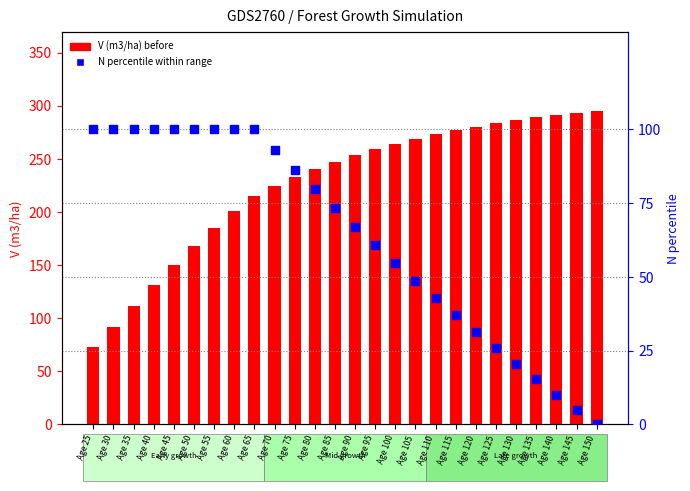

Which series has the widest spread of Y values?

V (m3/ha) before